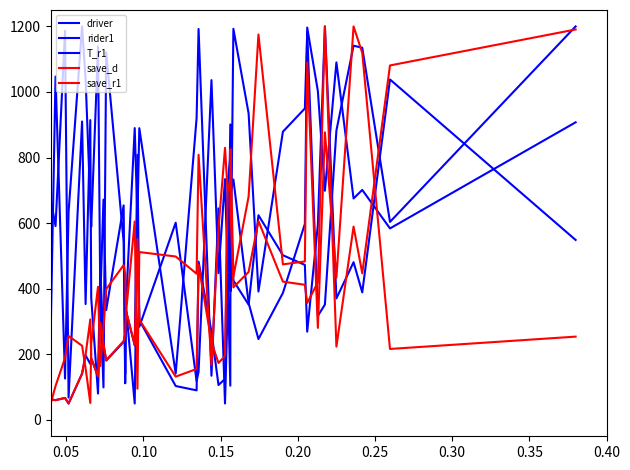

Does the chart have visible grid lines?

No